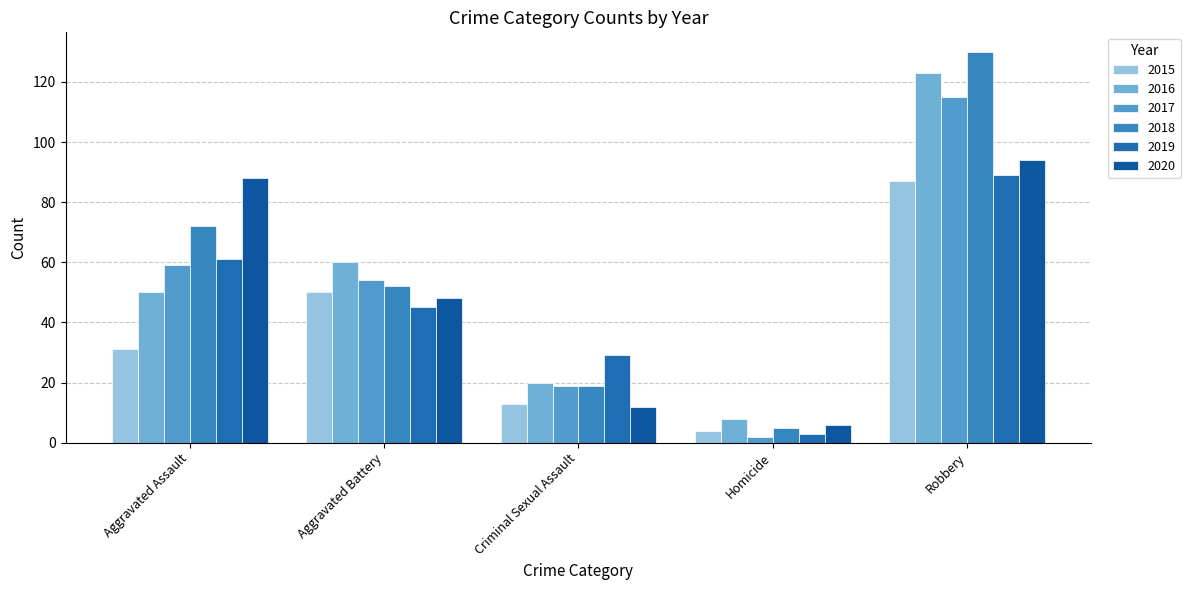

At which label is 2019 closest to 46?

Aggravated Battery